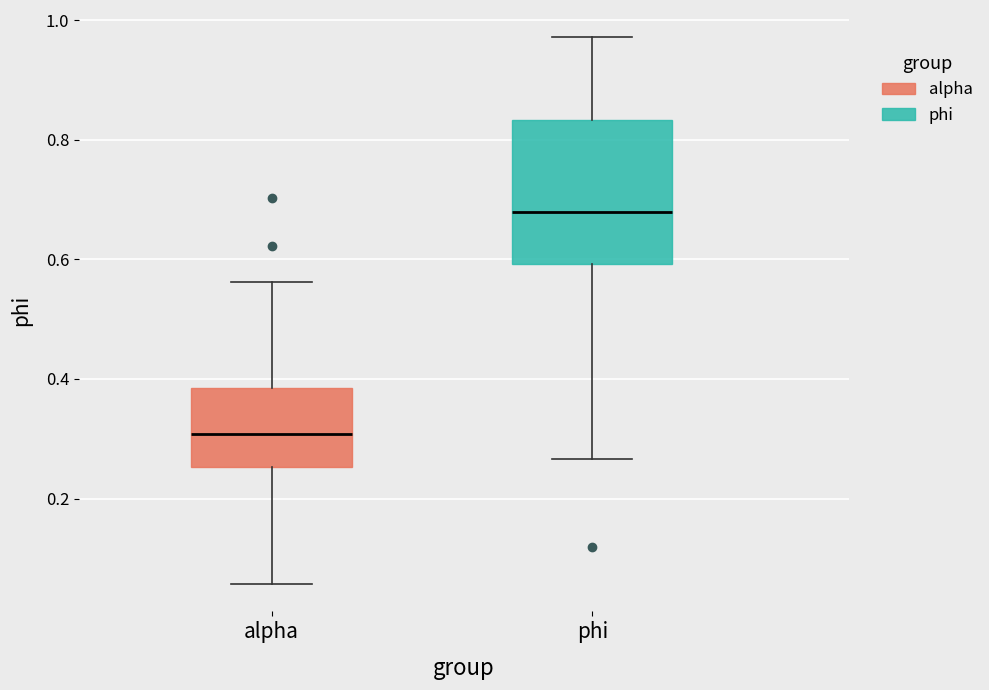

Reading left to right, transcribe this box plot: for each box, give where its median line is, the range the box spans, and where its two whiskers end, as read against the y-axis. The values are not printed on the chart, so give them approximately, as read against the axis.

alpha: median 0.30, box 0.26 to 0.38, whiskers 0.06 to 0.56
phi: median 0.68, box 0.60 to 0.84, whiskers 0.26 to 0.98